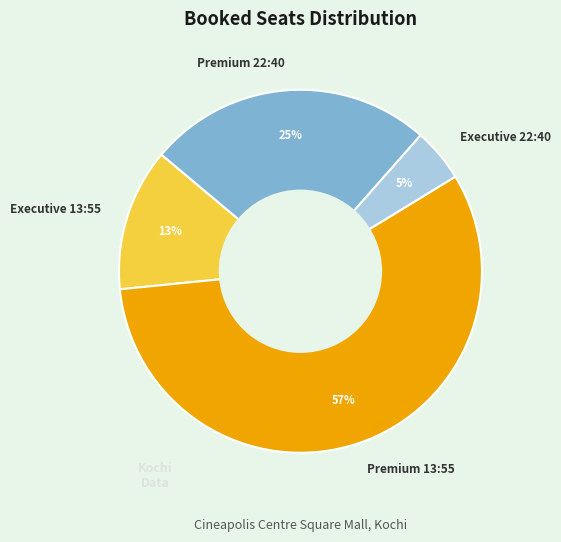

To the nearest percent, what is the combined percentage of Premium 13:55 and Executive 13:55?

70%